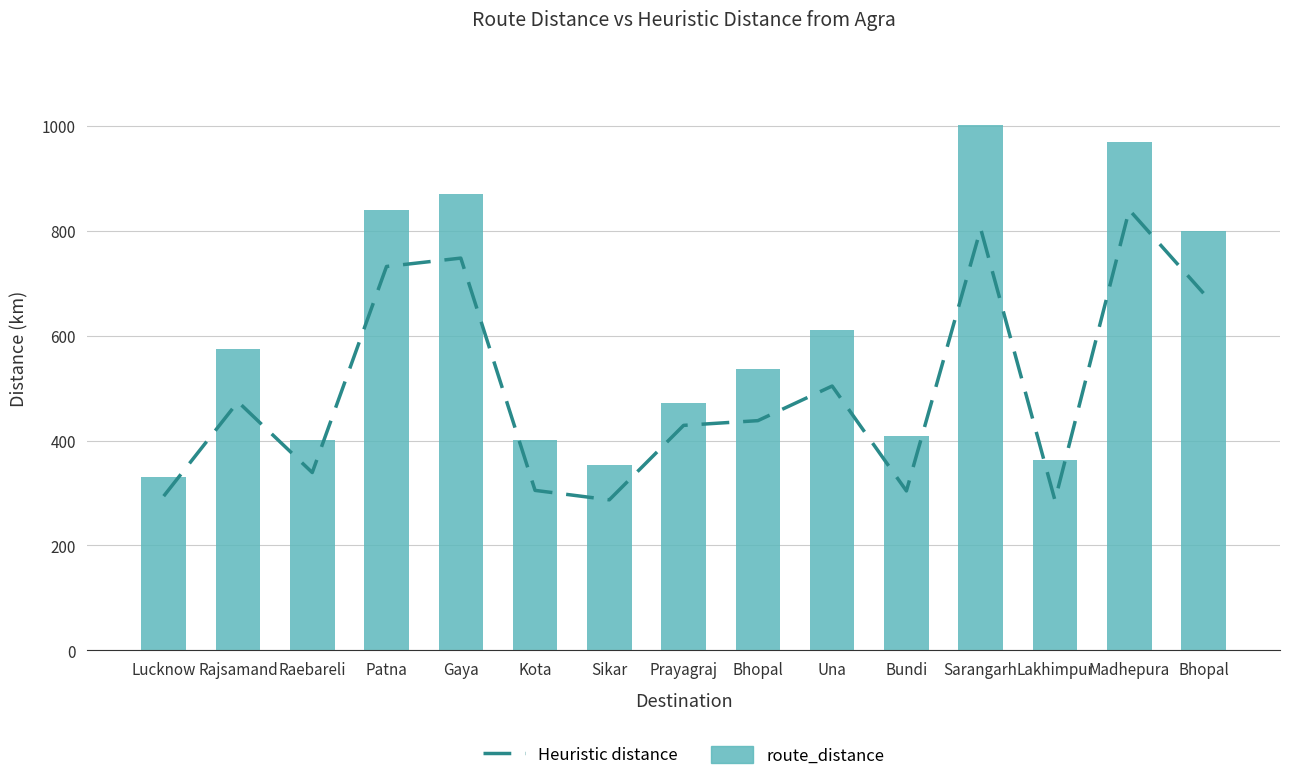

What value does the route_distance series have at Lucknow, to the nearest 50?

350